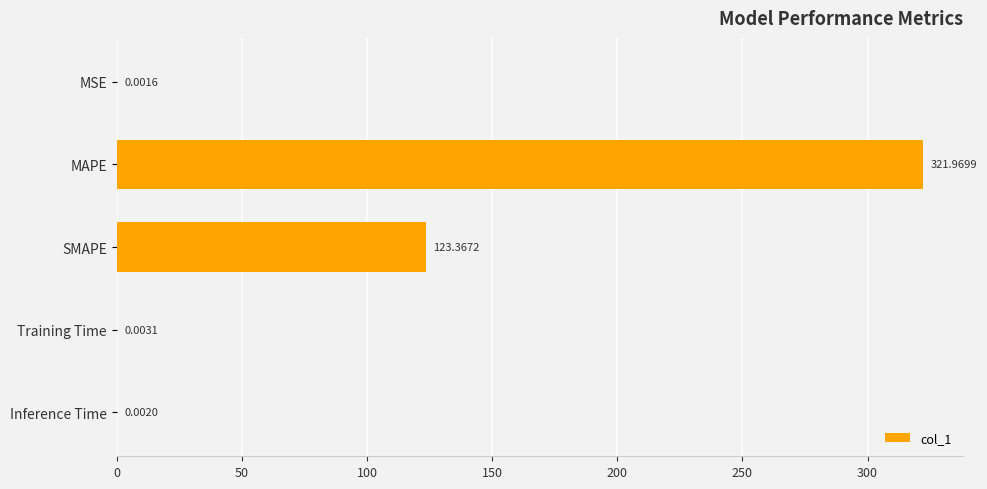

Where is the data nearest to the value 160?

SMAPE